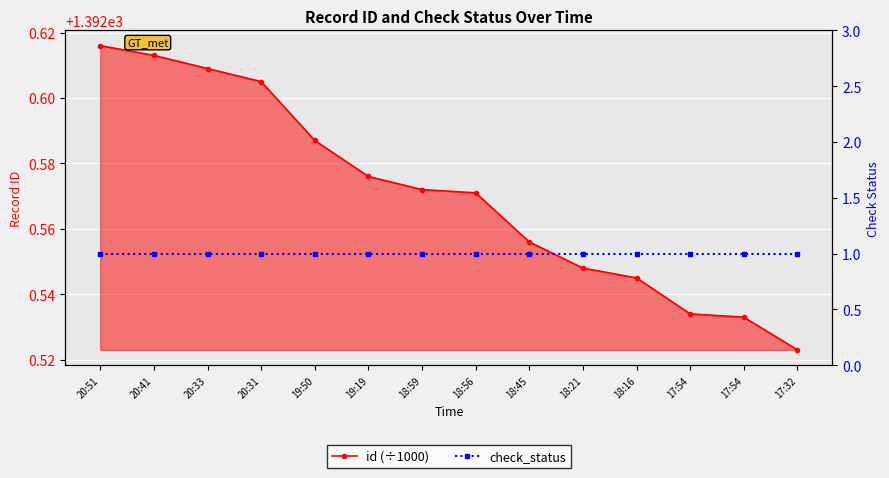

Reading left to right, what are all the values shown in this chart?

id (÷1000): 1392.6	1392.6	1392.6	1392.6	1392.6	1392.6	1392.6	1392.6	1392.6	1392.5	1392.5	1392.5	1392.5	1392.5
check_status: 1.0	1.0	1.0	1.0	1.0	1.0	1.0	1.0	1.0	1.0	1.0	1.0	1.0	1.0